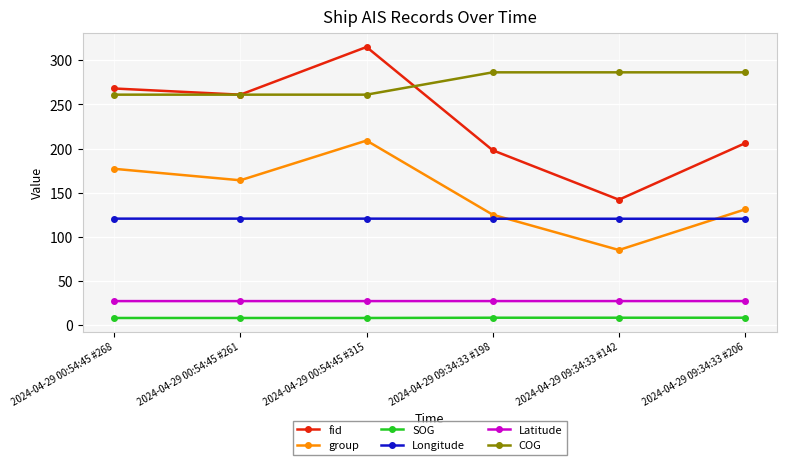

At which label does group reach its minimum?

2024-04-29 09:34:33 #142